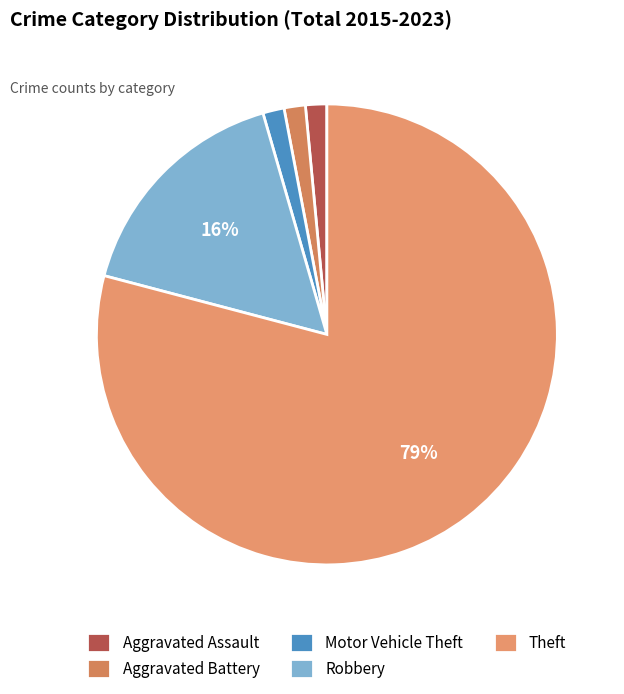

Count the number of slices in the pie.

5